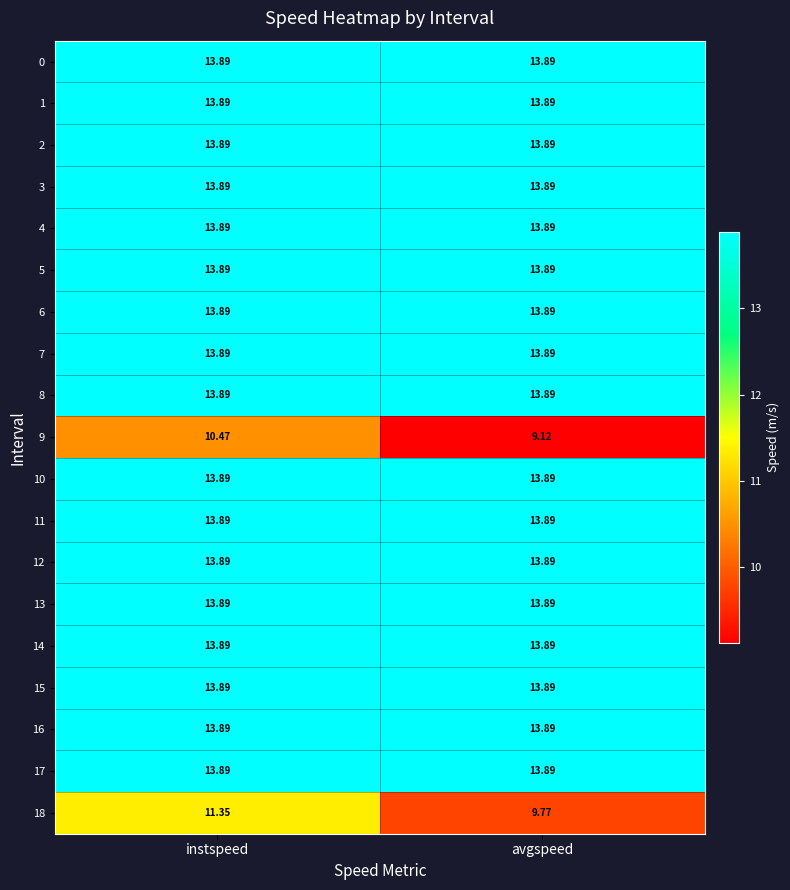

At which category does the chart reach its minimum across all series?

avgspeed